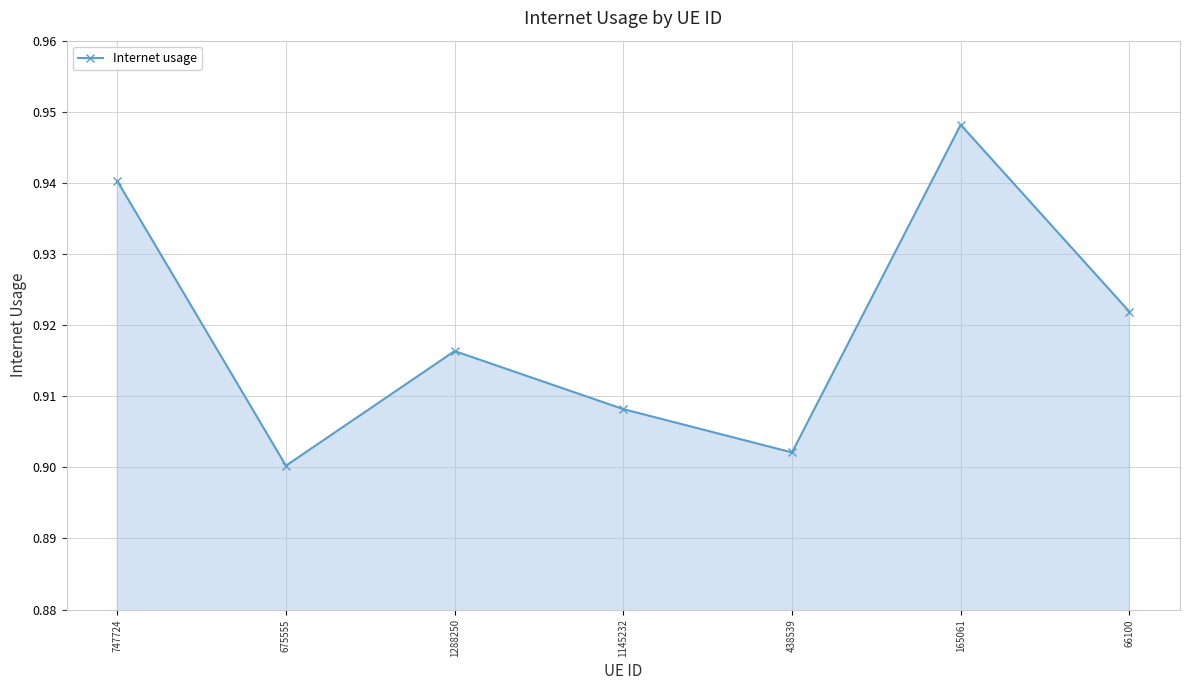

What is the sum of all values?

6.4